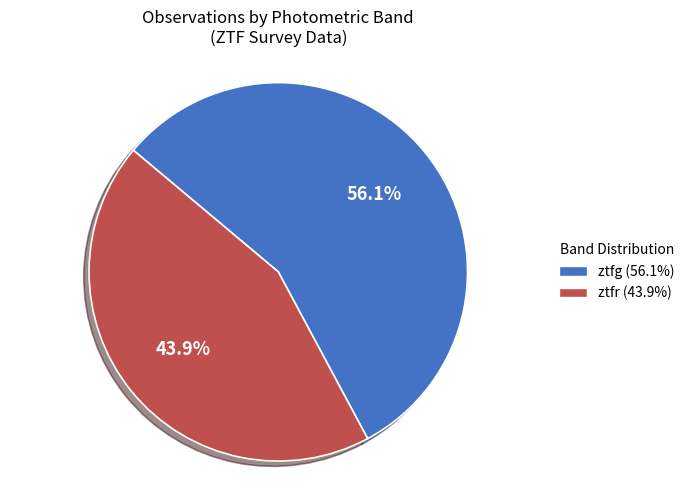

Is it true that ztfr is 44% of the pie?

True